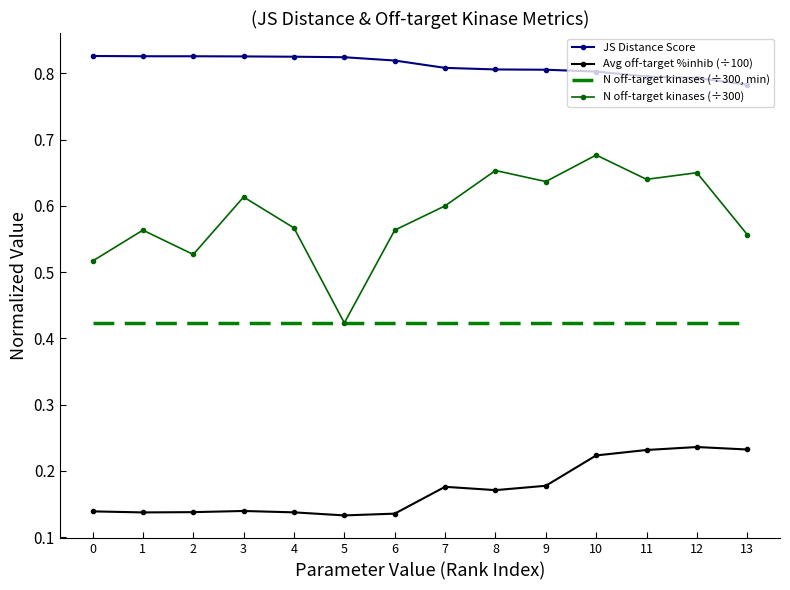

At which label does N off-target kinases (÷300) reach its peak?

10